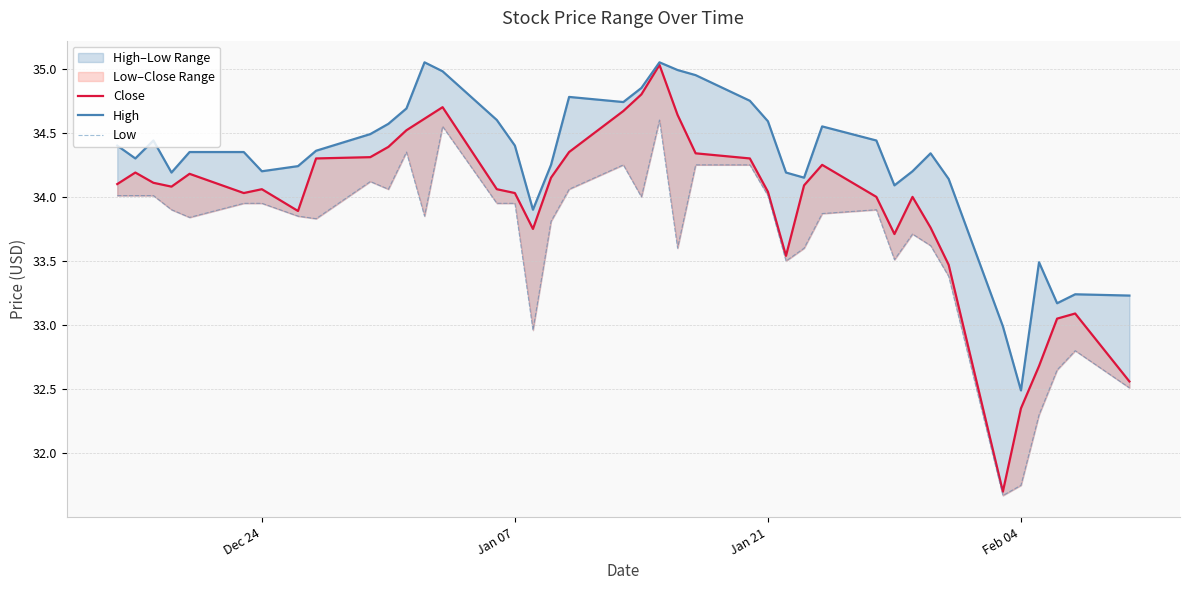

Reading left to right, list all the values displayed in this chart.

Close: 34.1	34.2	34.1	34.1	34.2	34.0	34.1	33.9	34.3	34.3	34.4	34.5	34.6	34.7	34.1	34.0	33.8	34.2	34.3	34.7	34.8	35.0	34.6	34.3	34.3	34.0	33.5	34.1	34.2	34.0	33.7	34.0	33.8	33.5	31.7	32.3	32.7	33.0	33.1	32.6
High: 34.4	34.3	34.4	34.2	34.3	34.3	34.2	34.2	34.4	34.5	34.6	34.7	35.0	35.0	34.6	34.4	33.9	34.2	34.8	34.7	34.8	35.0	35.0	35.0	34.8	34.6	34.2	34.2	34.5	34.4	34.1	34.2	34.3	34.1	33.0	32.5	33.5	33.2	33.2	33.2
Low: 34.0	34.0	34.0	33.9	33.8	34.0	34.0	33.8	33.8	34.1	34.1	34.3	33.8	34.5	34.0	34.0	33.0	33.8	34.1	34.2	34.0	34.6	33.6	34.2	34.2	34.0	33.5	33.6	33.9	33.9	33.5	33.7	33.6	33.4	31.7	31.8	32.3	32.7	32.8	32.5